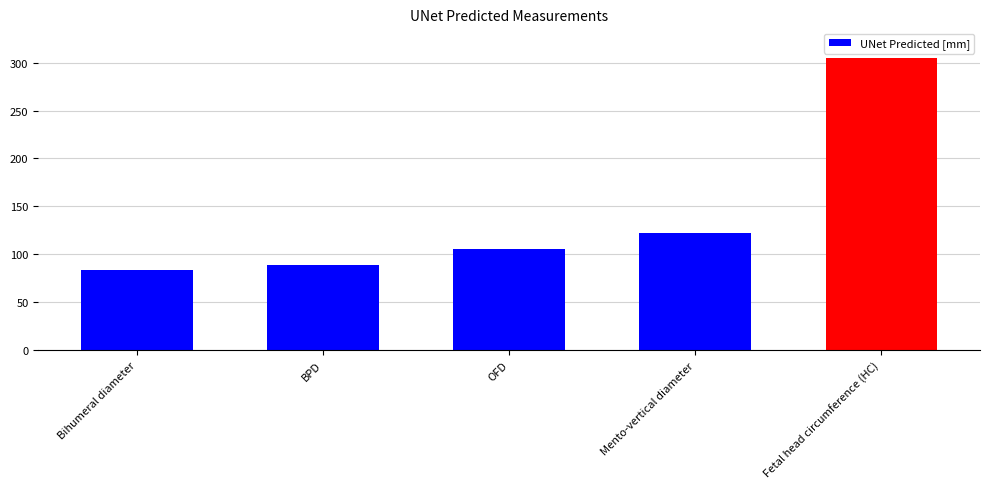

The chart shows a value of 105.7 at OFD. True or false?

True